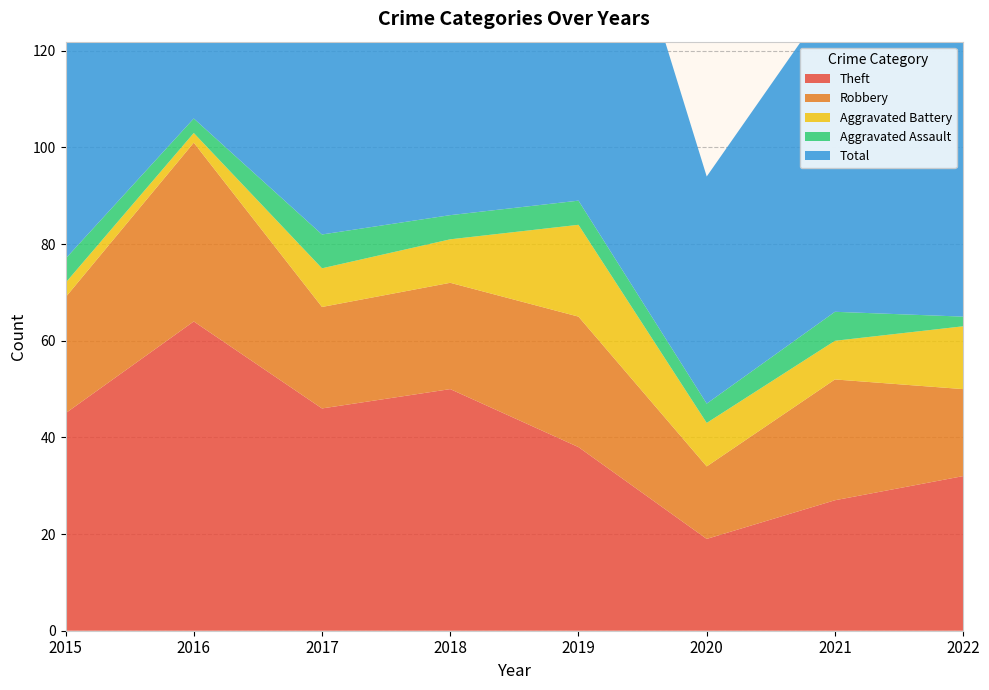

Reading left to right, extract all data points from this chart.

Theft: 45	64	46	50	38	19	27	32
Robbery: 24	37	21	22	27	15	25	18
Aggravated Battery: 3	2	8	9	19	9	8	13
Aggravated Assault: 5	3	7	5	5	4	6	2
Total: 77	106	82	88	91	47	66	67